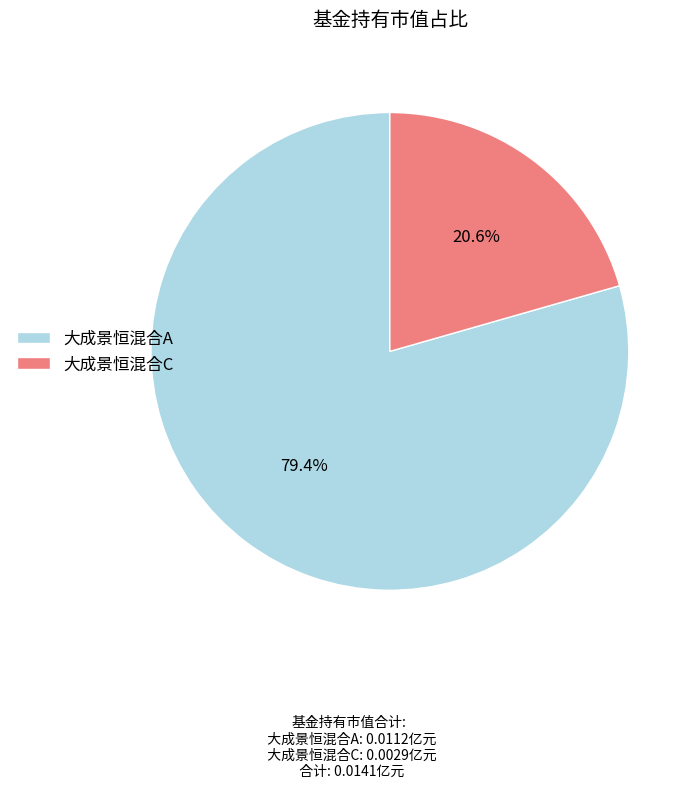

How many slices are in this pie chart?

2